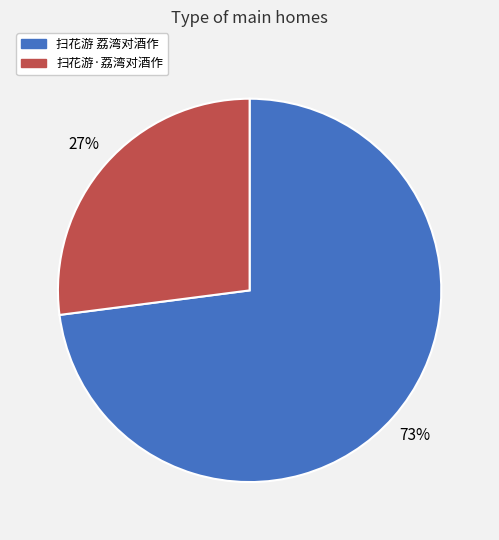

The 扫花游 荔湾对酒作 slice represents 84% of the pie. True or false?

False